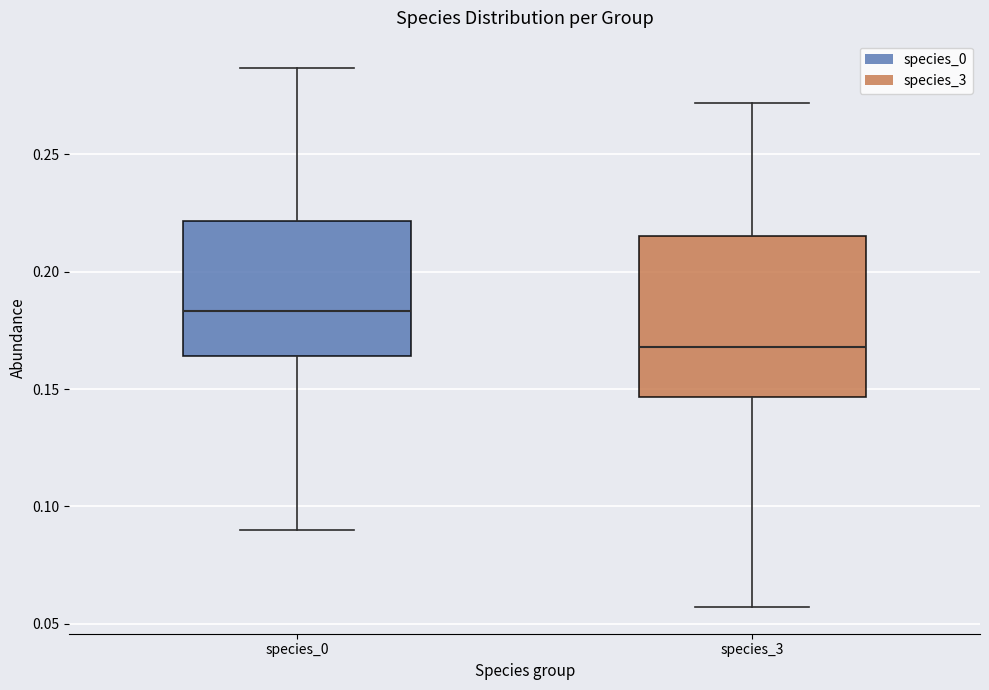

Which box has the lowest median line?

species_3